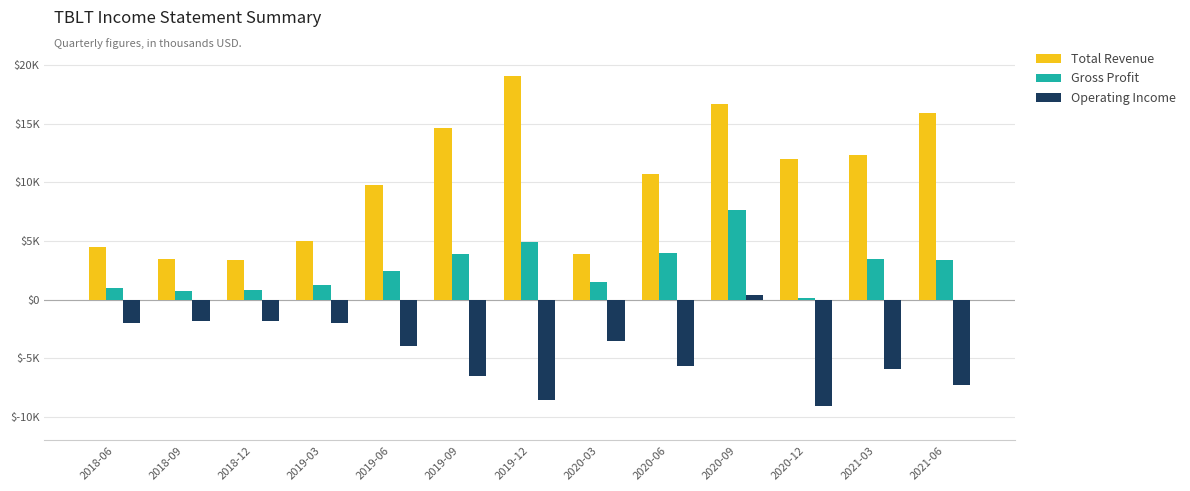

Which series has the widest spread of values?

Total Revenue